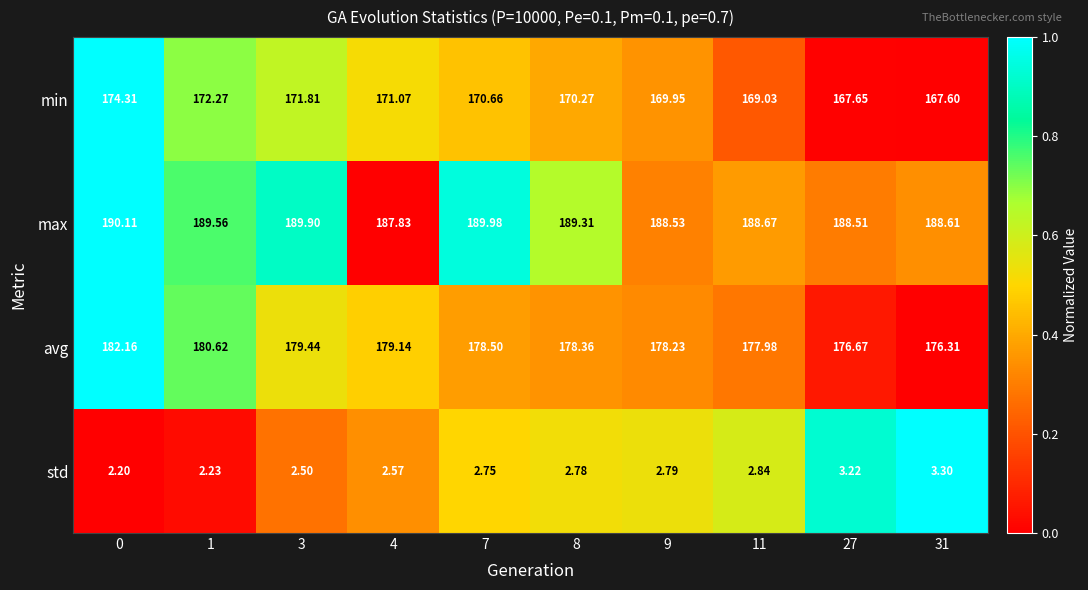

Is the value of avg at 4 greater than the value of std at 4?

Yes